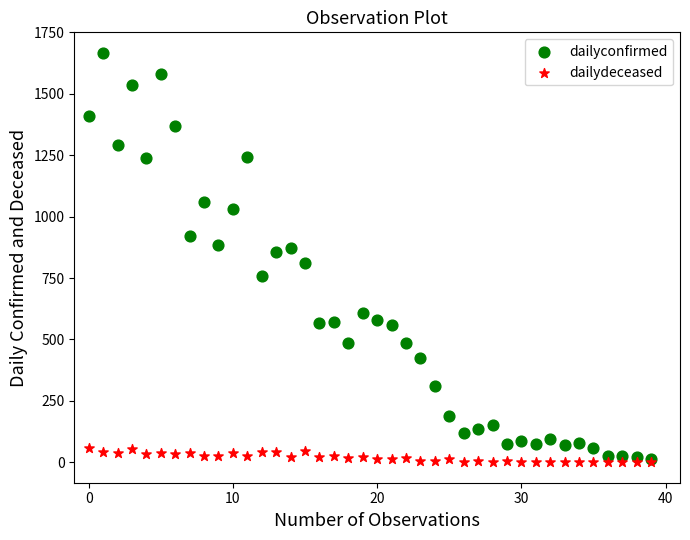

What are all the series names shown in the legend?

dailyconfirmed, dailydeceased